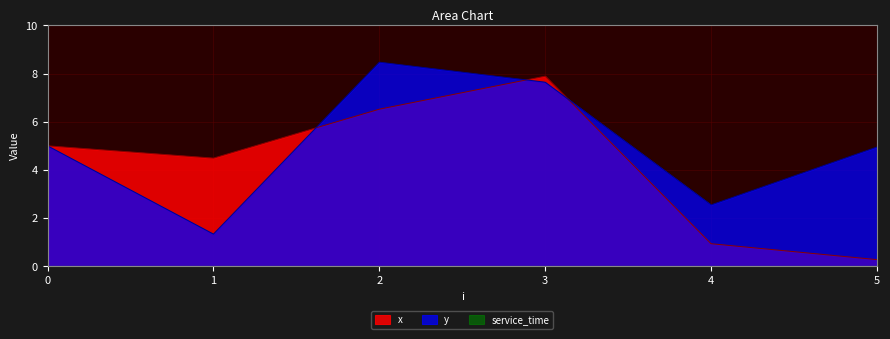

The y series shows 8.5 at 2. True or false?

True